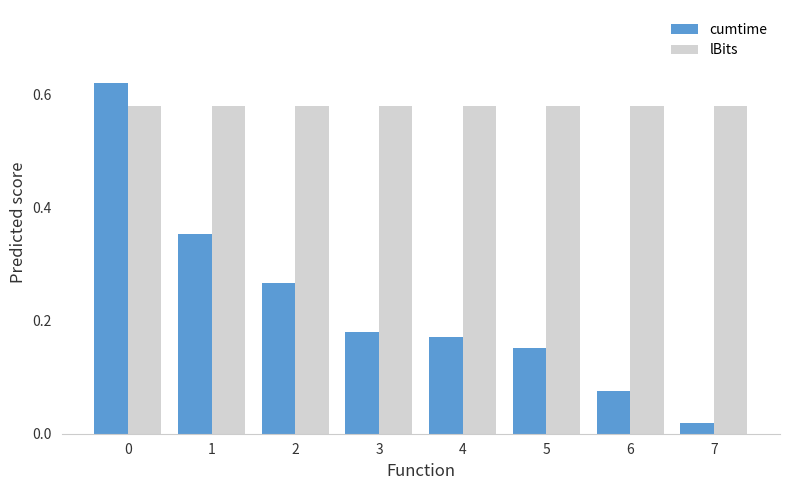

What is the sum of the cumtime values at 0 and 6?

0.7